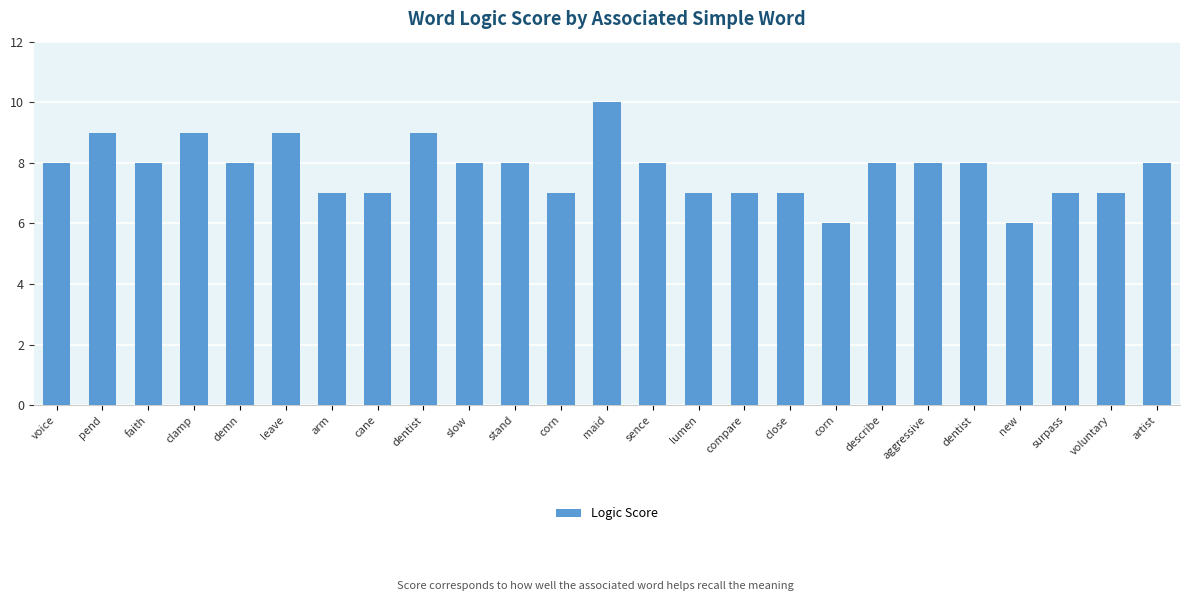

How many data points are less than 8?

10